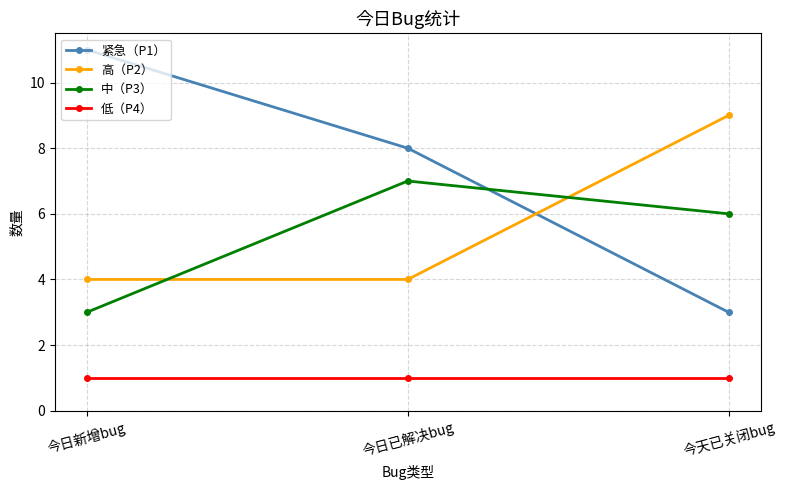

At which category is the sum across all series the highest?

今日已解决bug